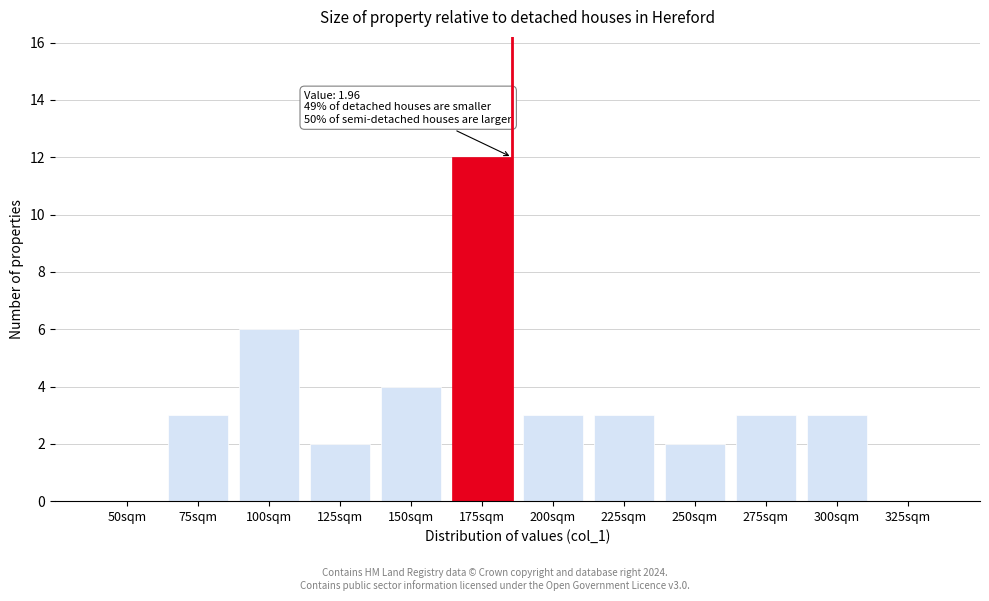

Reading right to left, transcribe all the data shown in this chart.

325sqm=0	300sqm=3	275sqm=3	250sqm=2	225sqm=3	200sqm=3	175sqm=12	150sqm=4	125sqm=2	100sqm=6	75sqm=3	50sqm=0